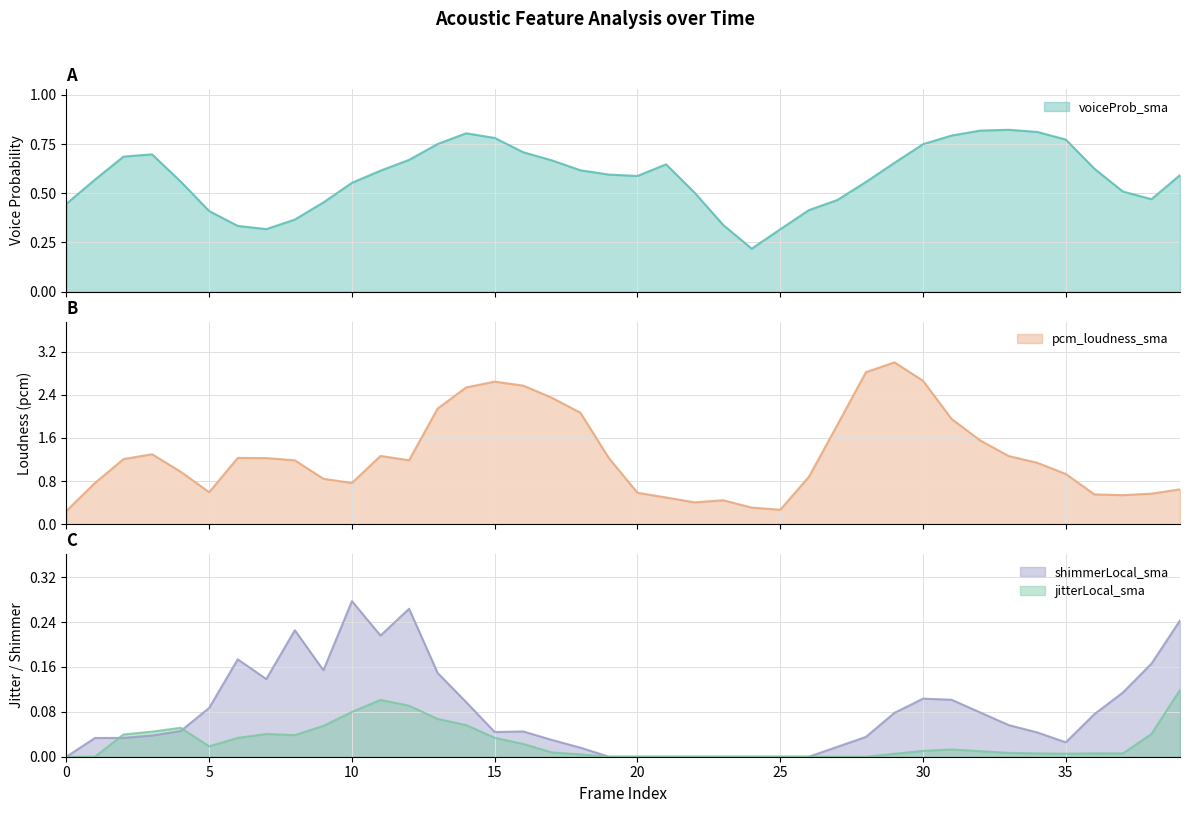

At which label does pcm_loudness_sma first exceed 1?

2